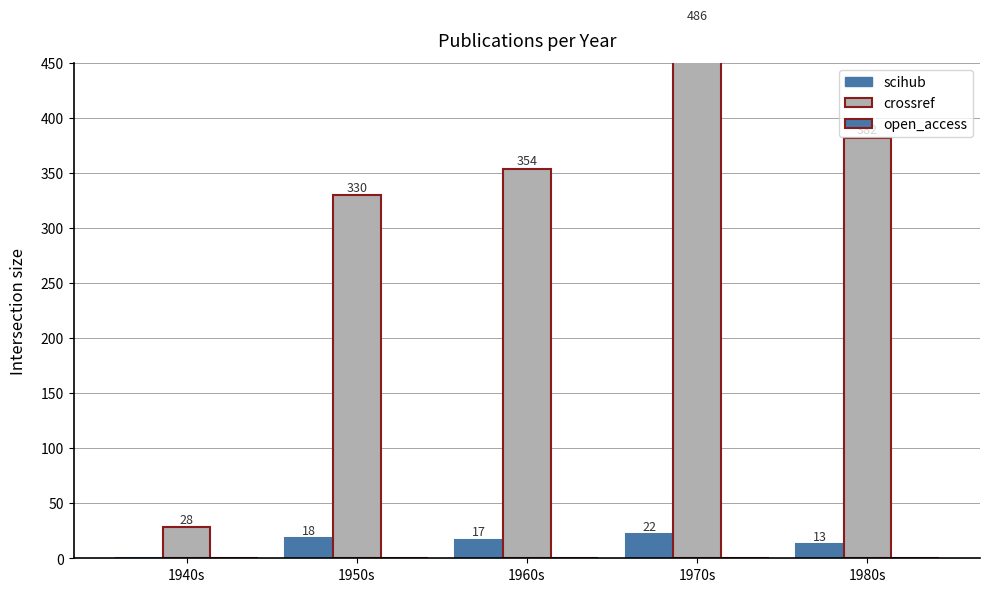

At which category is the sum across all series the highest?

1970s